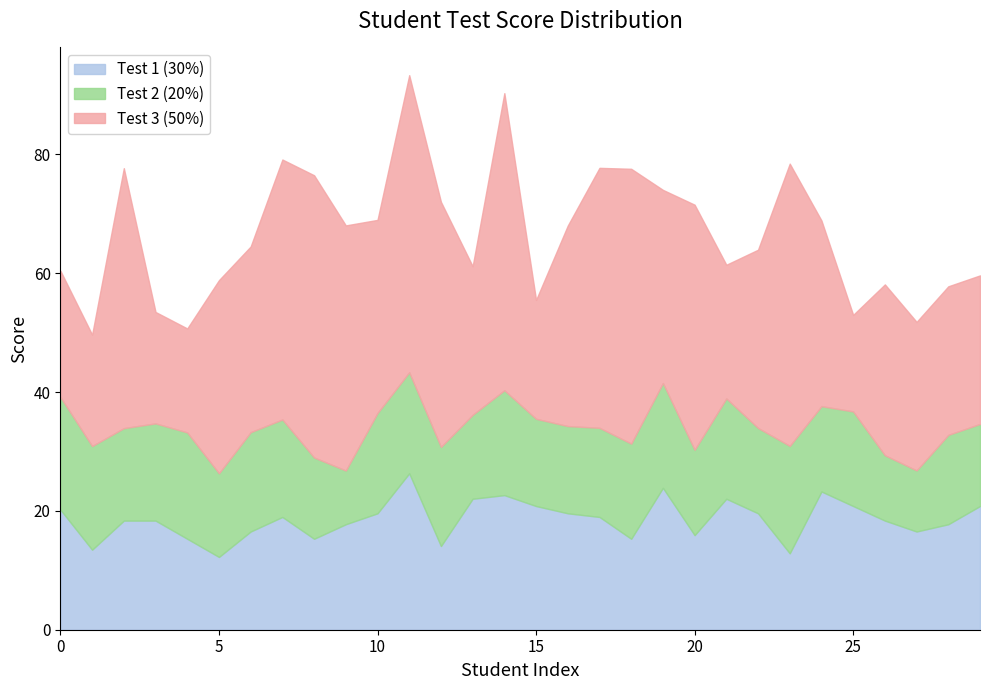

At which category is the sum across all series the highest?

11